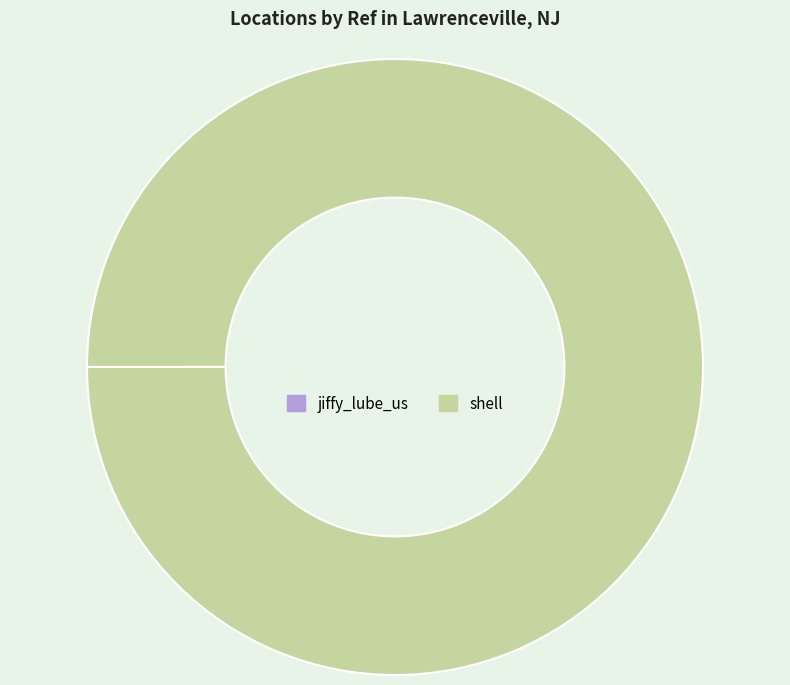

Which slice is the largest?

shell